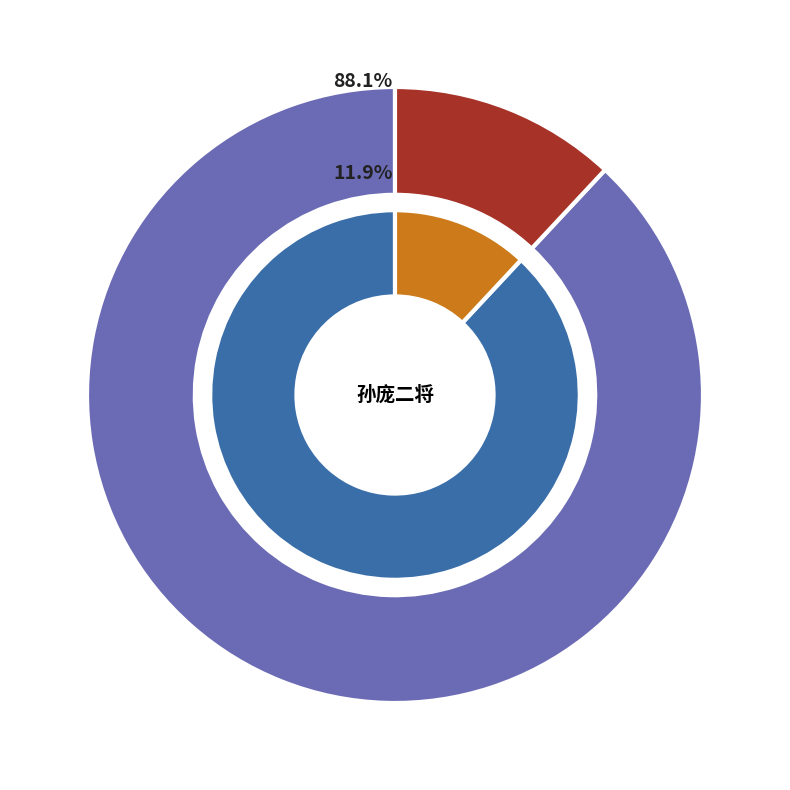

Is it true that 孙庞二将·孙膑伏兵称有法 is 12% of the pie?

True